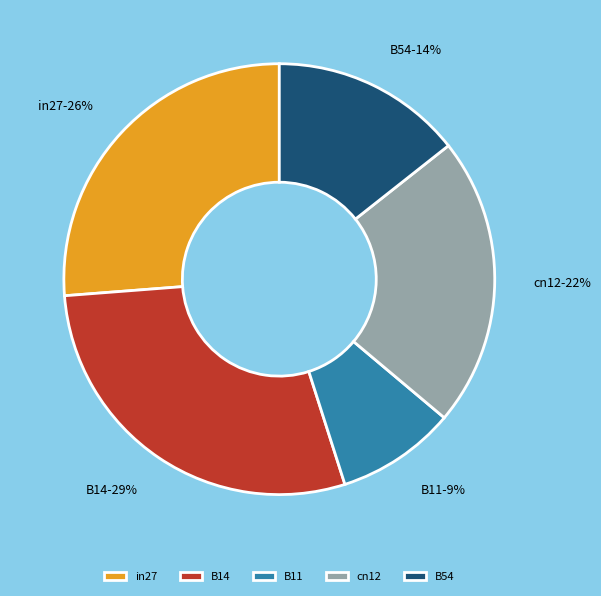

Do in27 and B14 together represent more than half of the pie?

Yes